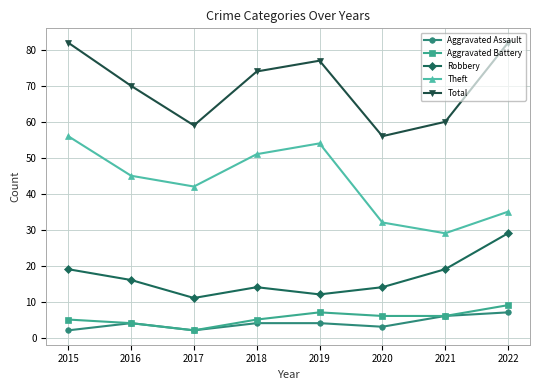

What are all the series names shown in the legend?

Aggravated Assault, Aggravated Battery, Robbery, Theft, Total